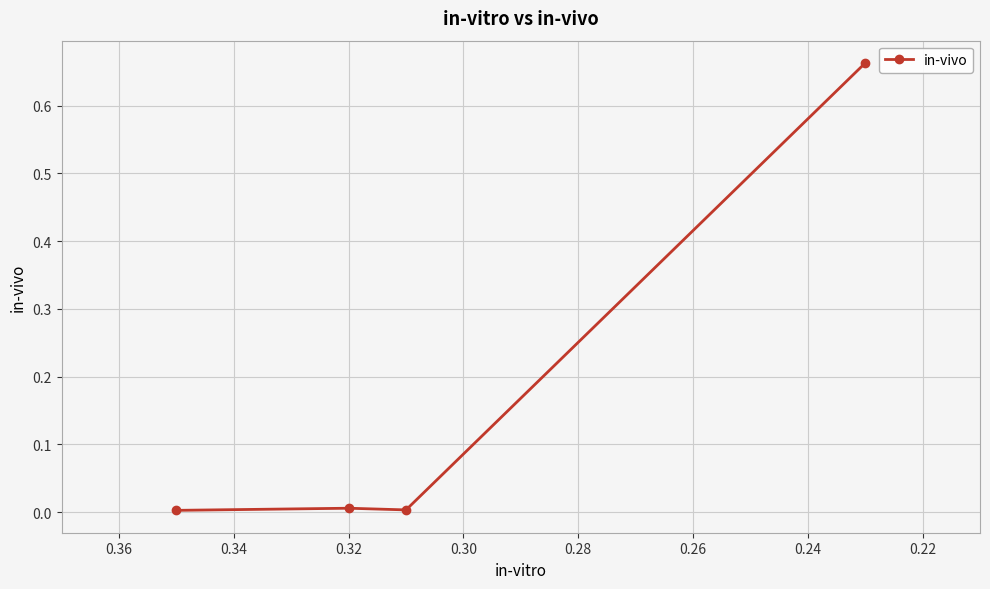

Does the chart display data point markers on the line(s)?

Yes